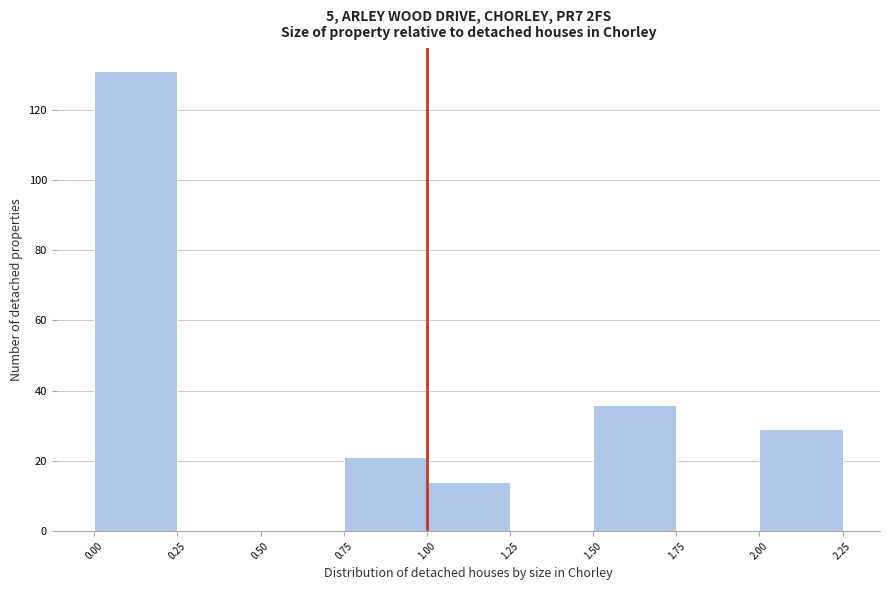

Reading left to right, list every bar in this chart as the range it spans on the x-axis followed by its height. The values are not printed on the chart, so give them approximately, as read against the axis.

0.00 to 0.25: 132
0.25 to 0.50: 0
0.50 to 0.75: 0
0.75 to 1.00: 22
1.00 to 1.25: 14
1.25 to 1.50: 0
1.50 to 1.75: 36
1.75 to 2.00: 0
2.00 to 2.25: 30